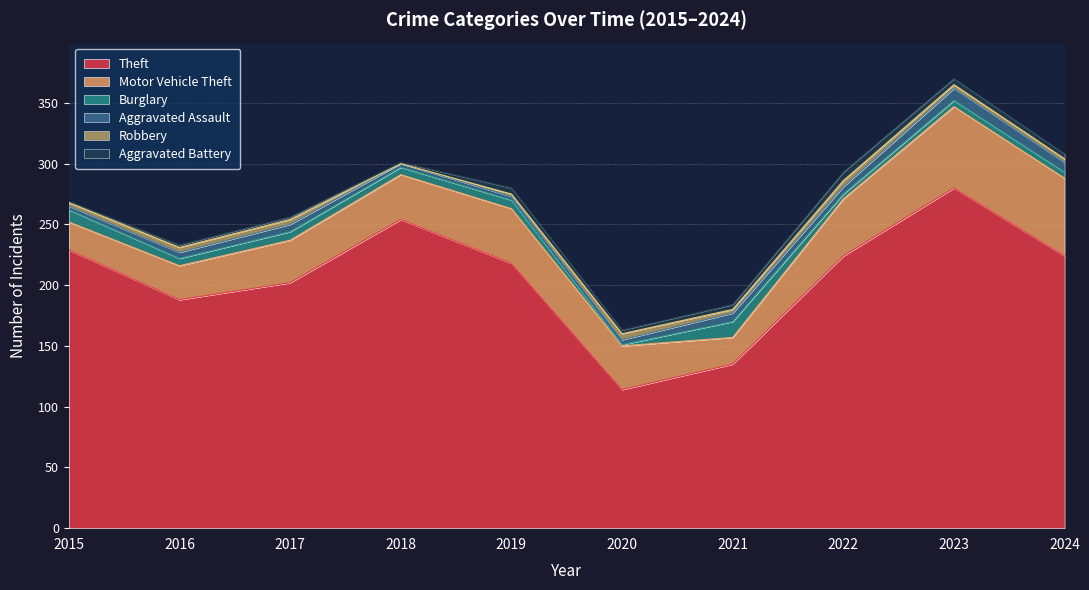

Which series has the largest total across all categories?

Theft